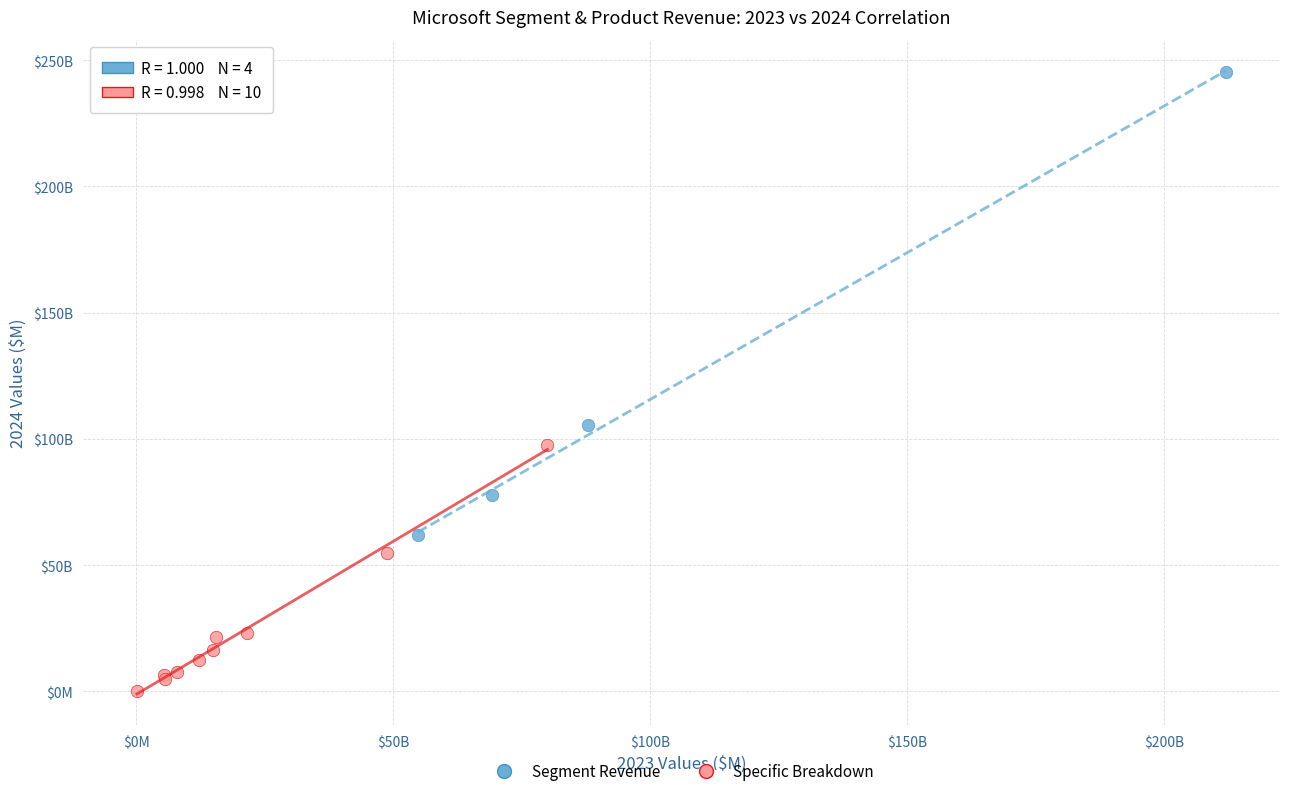

Which series has the largest Y range (max minus min)?

Segment Revenue